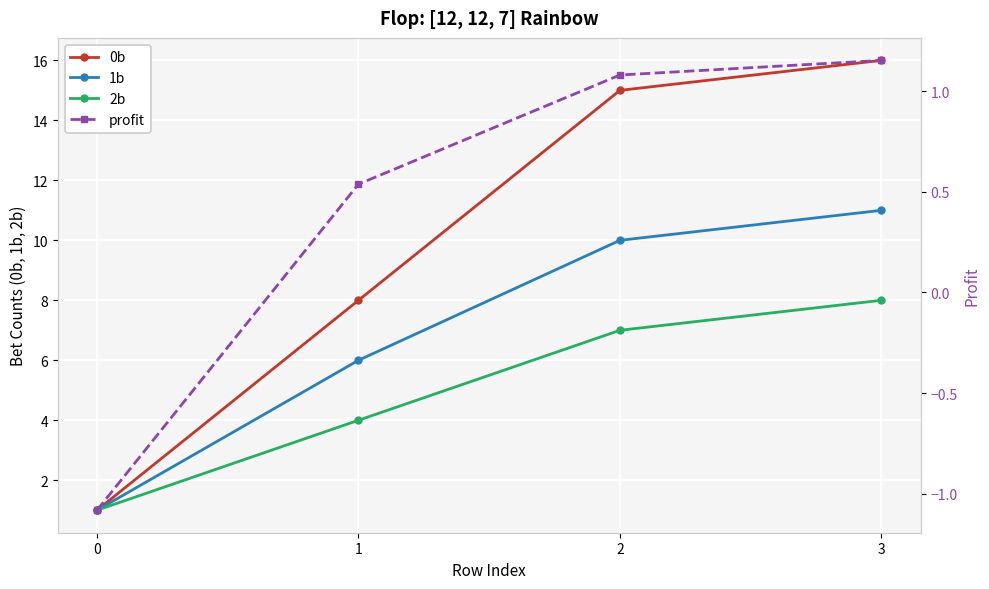

True or false: 1b and 0b cross at least once.

False